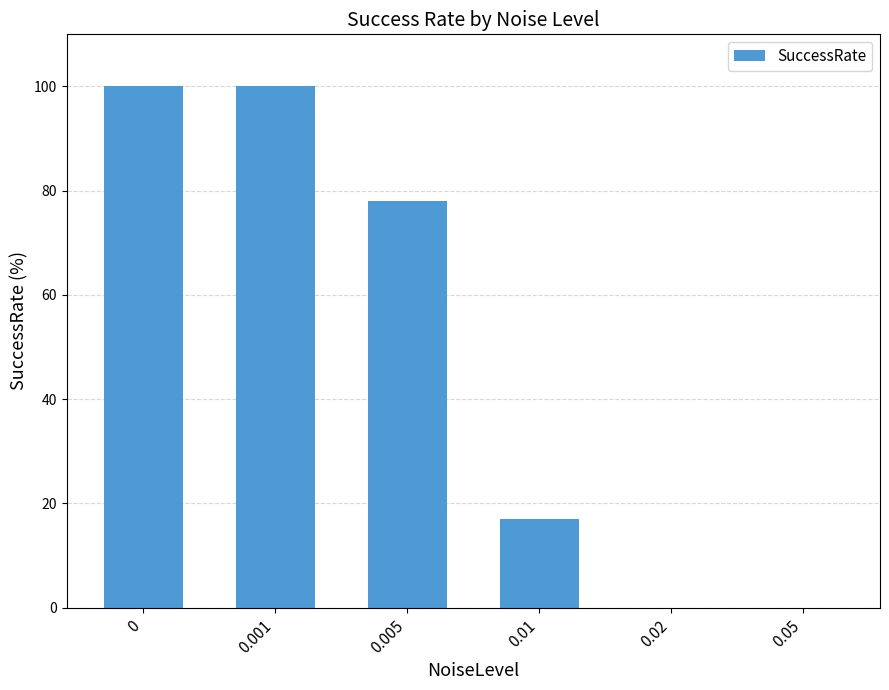

Approximately how many times larger is the value at 0.001 compared to 0.005?

1.3